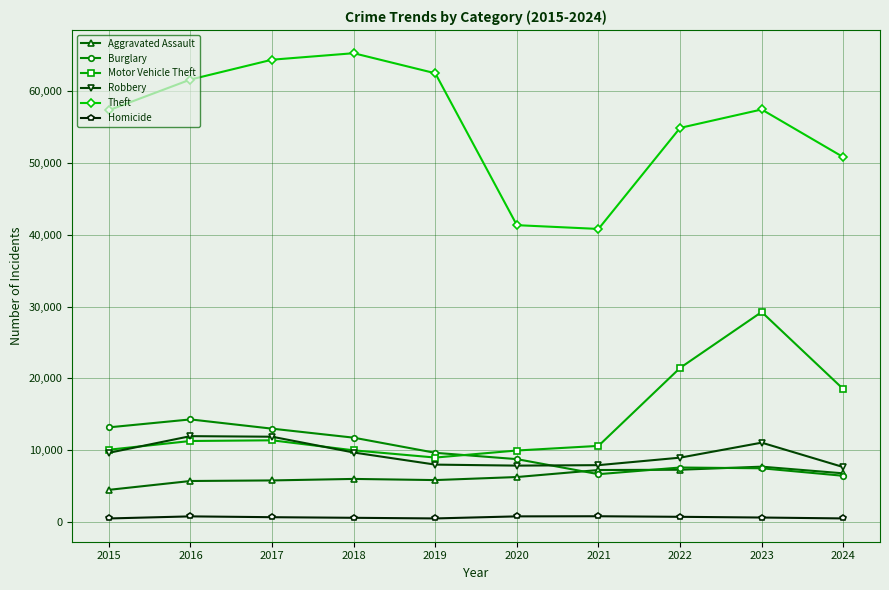

What is the sum of the Aggravated Assault values at 2017 and 2015?

10273